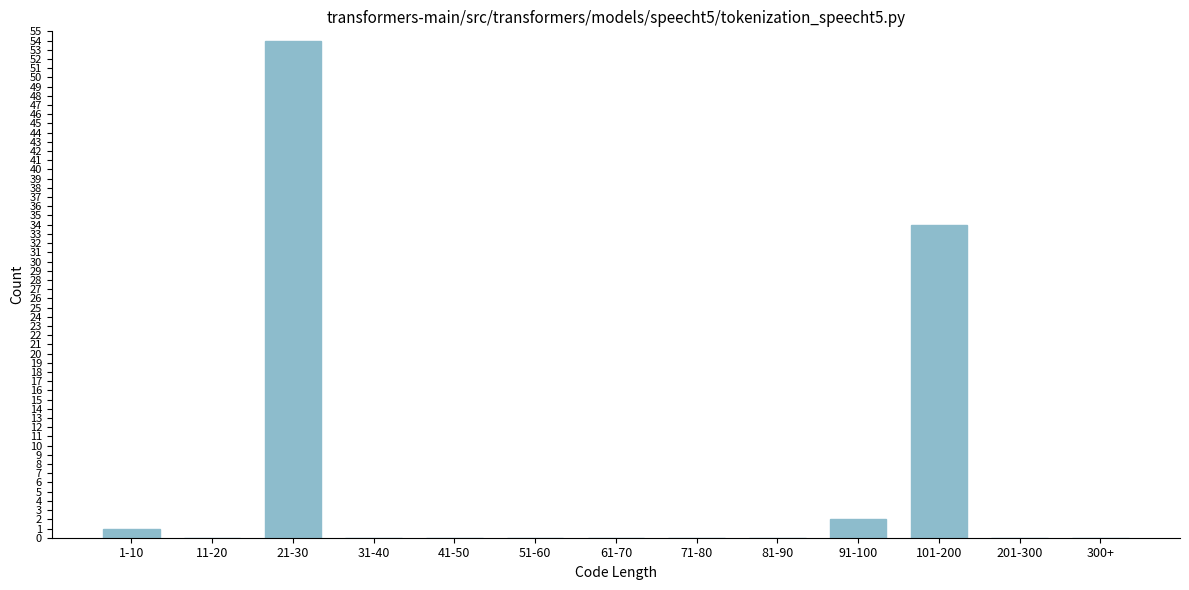

Reading left to right, transcribe all the data shown in this chart.

1-10=1	11-20=0	21-30=54	31-40=0	41-50=0	51-60=0	61-70=0	71-80=0	81-90=0	91-100=2	101-200=34	201-300=0	300+=0